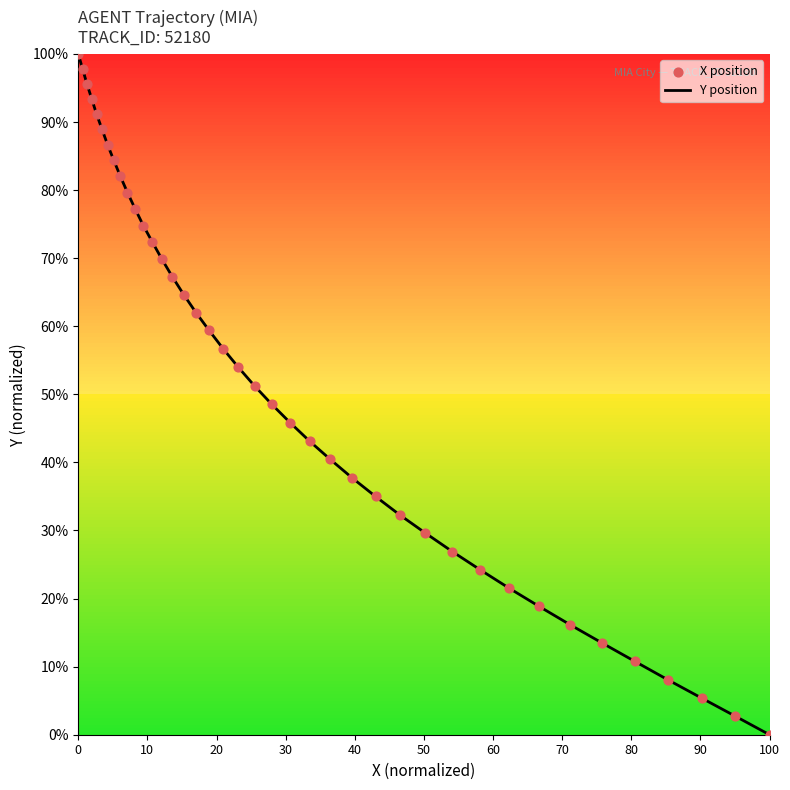

Which series has the widest spread of Y values?

Y position